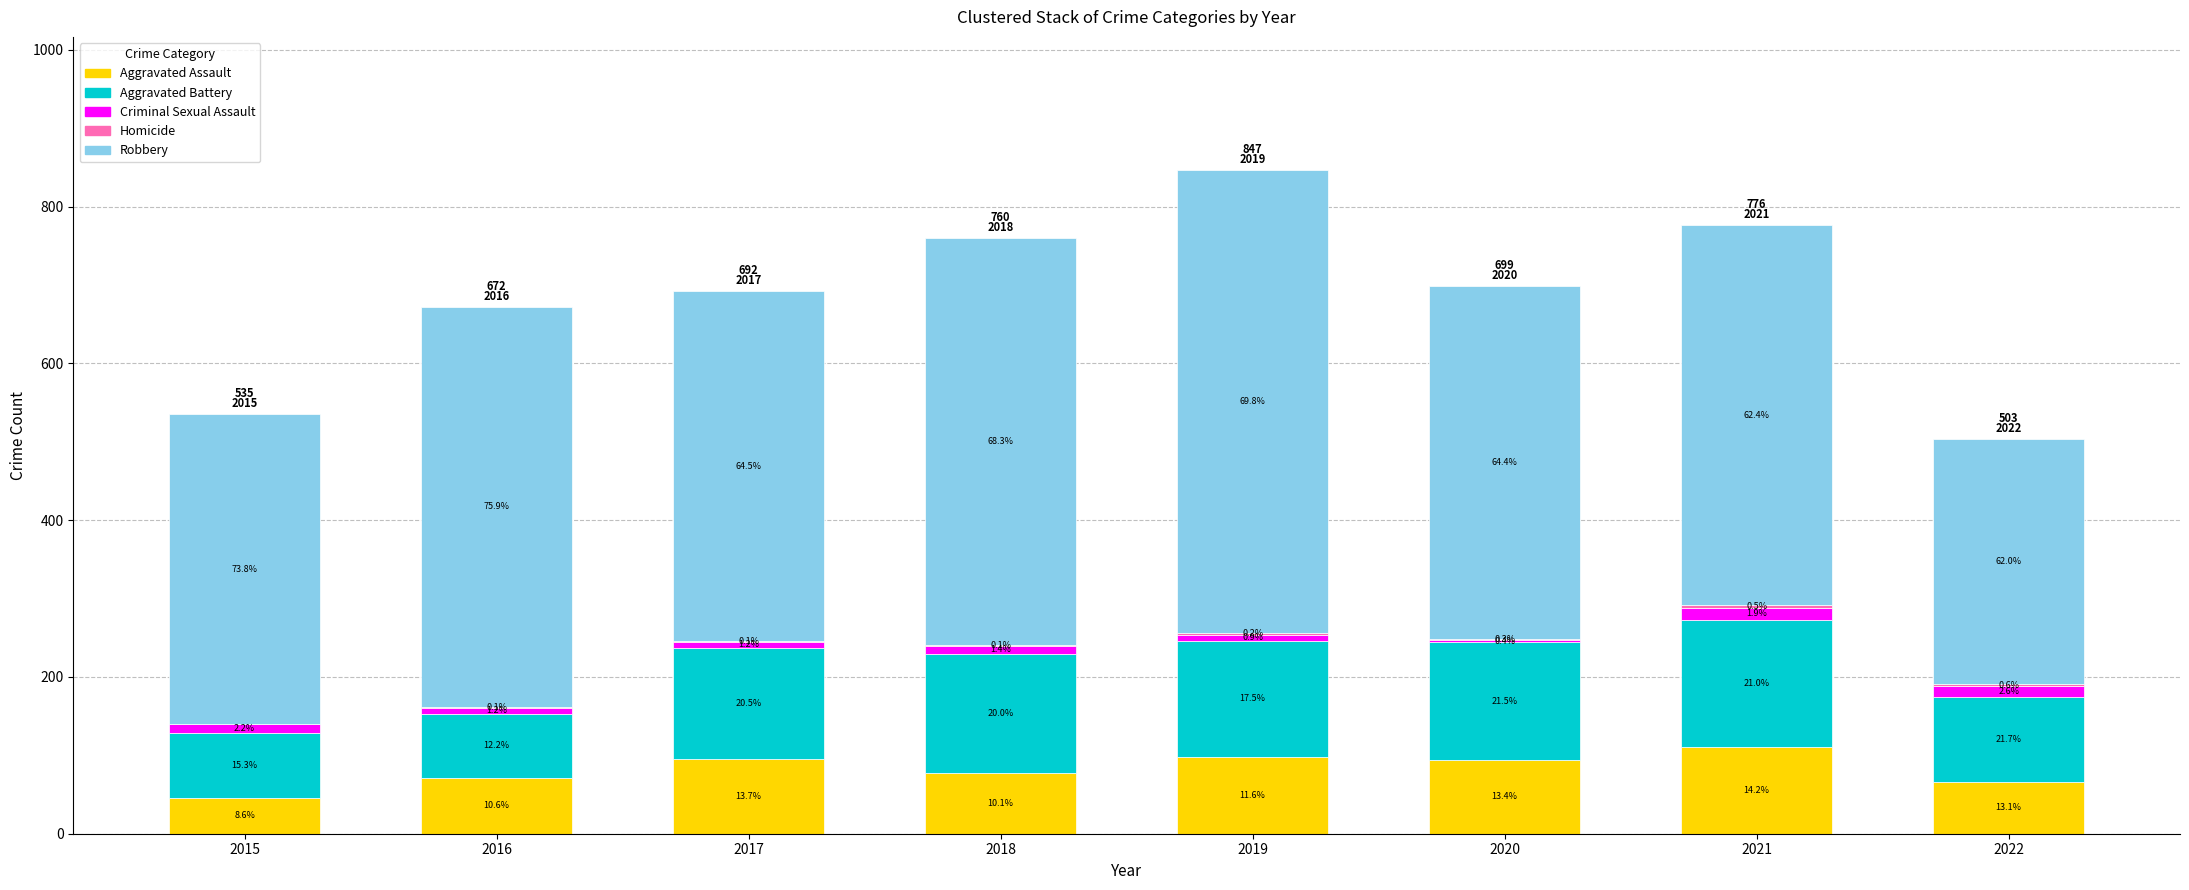

What is the difference between the maximum and minimum values in the Aggravated Battery series?

81